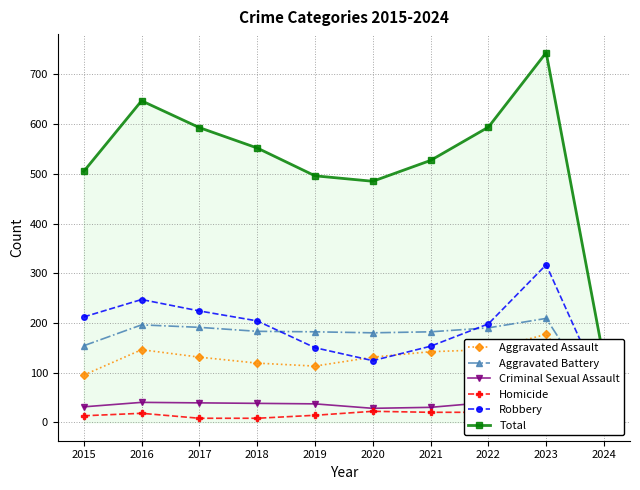

What is the difference between the Aggravated Assault values at 2018 and 2020?

12